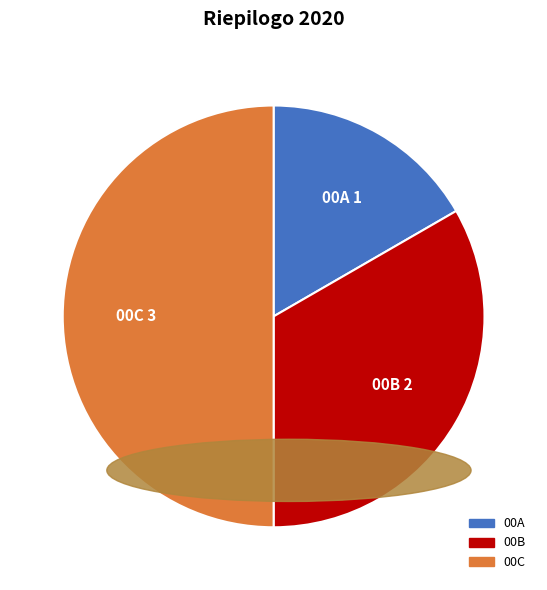

How many segments does this pie chart have?

3